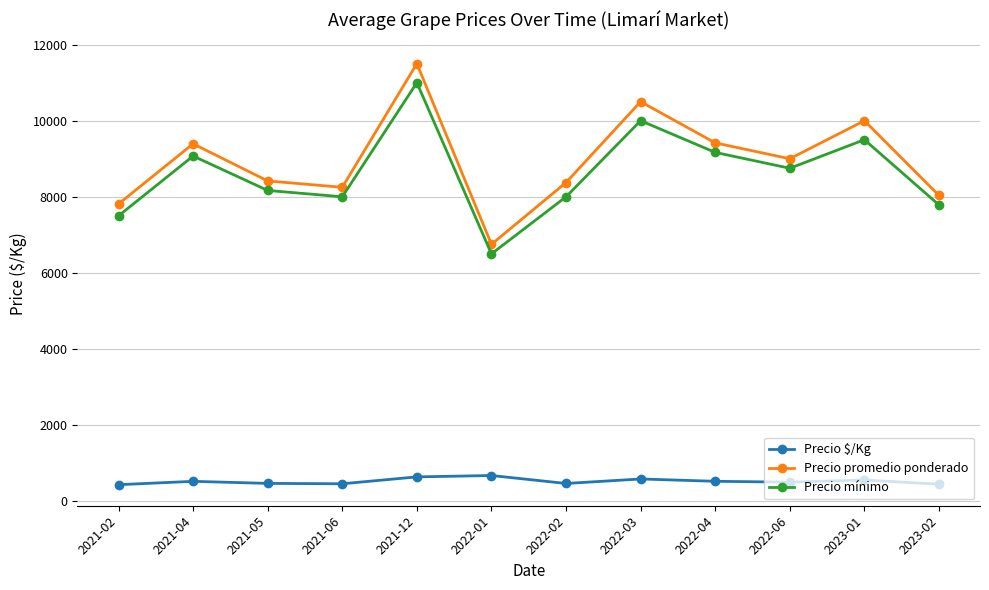

Rank the series by their maximum value, from highest to lowest.

Precio promedio ponderado, Precio mínimo, Precio $/Kg